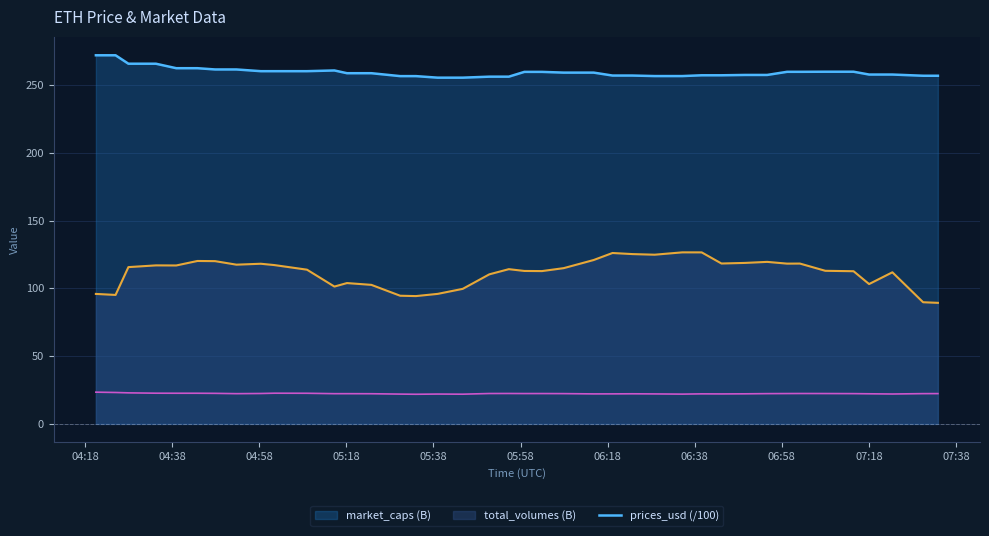

What is the greatest value displayed?

271.9